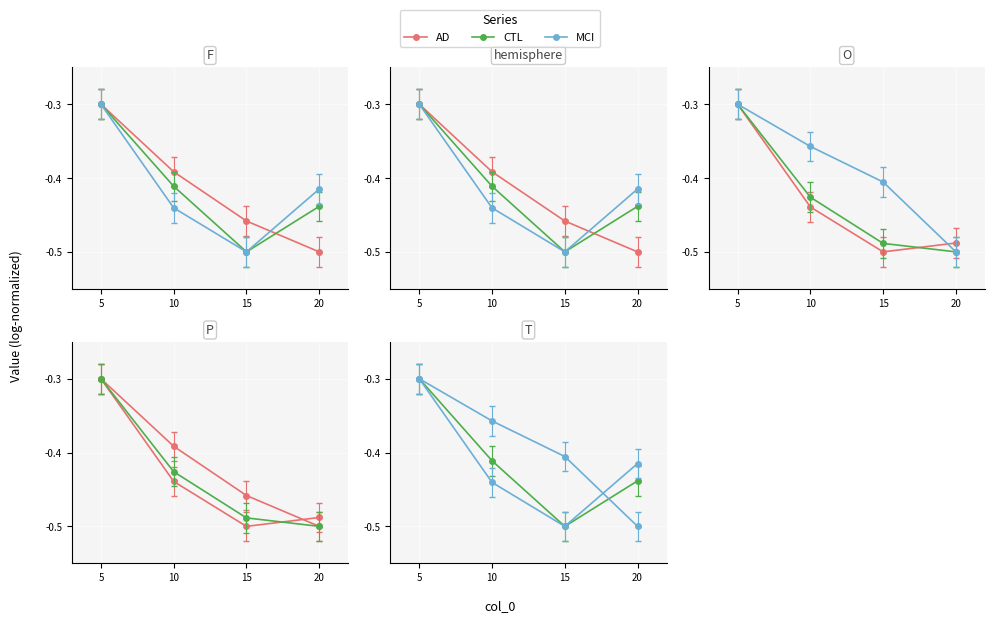

How many data points does each series have?

4